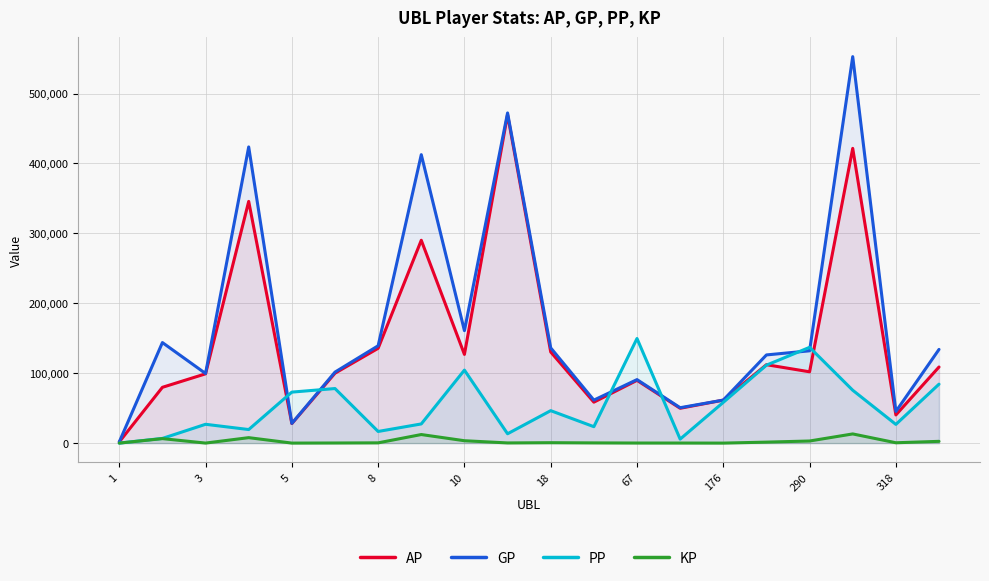

At how many categories does at least one series exceed 387359?

4